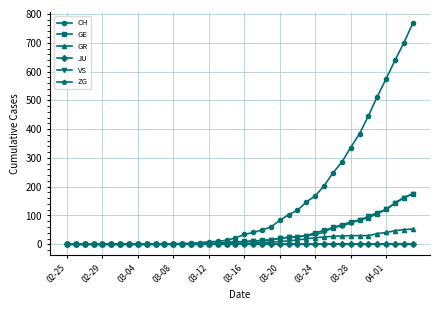

Which series has the widest spread of values?

CH